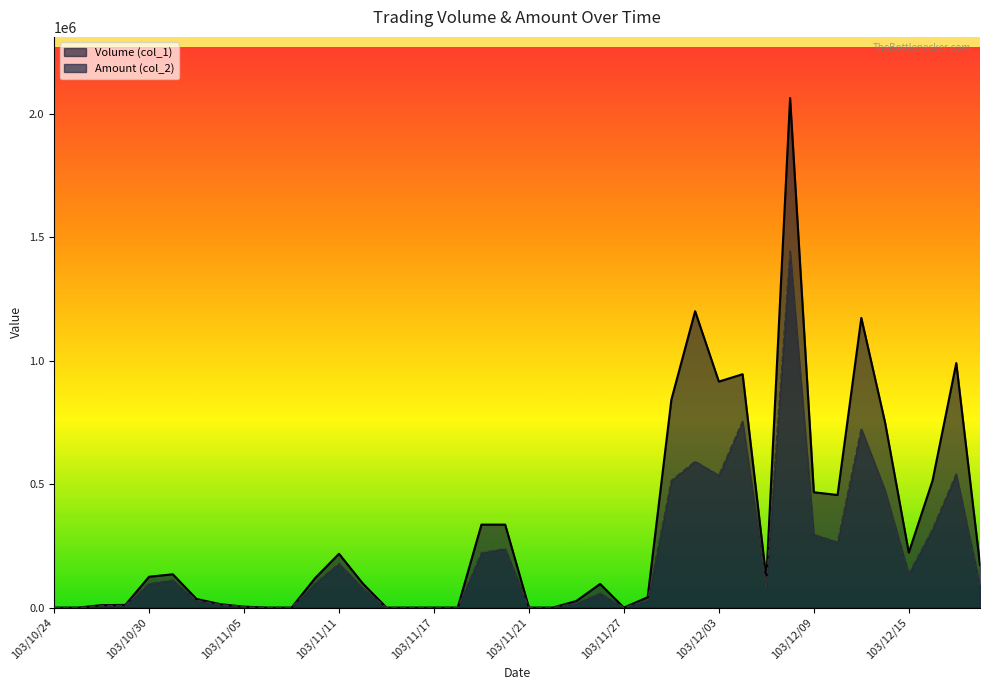

Reading left to right, list all the values displayed in this chart.

Volume (col_1): 0	0	10000	11000	125000	135000	35000	14000	4000	0	0	120000	218000	98000	0	0	0	0	336000	336000	0	0	27000	96000	0	42000	842000	1200000	915000	945000	116000	2063000	467000	456000	1173000	750000	223000	514000	990000	173000
Amount (col_2): 0	0	7100	8380	97290	111010	29150	11740	3120	0	0	98400	177780	78400	0	0	0	0	221760	238560	0	0	17280	58370	0	29400	514460	592000	535100	753780	84320	1443720	296220	264960	724520	474860	136590	317200	540820	87550